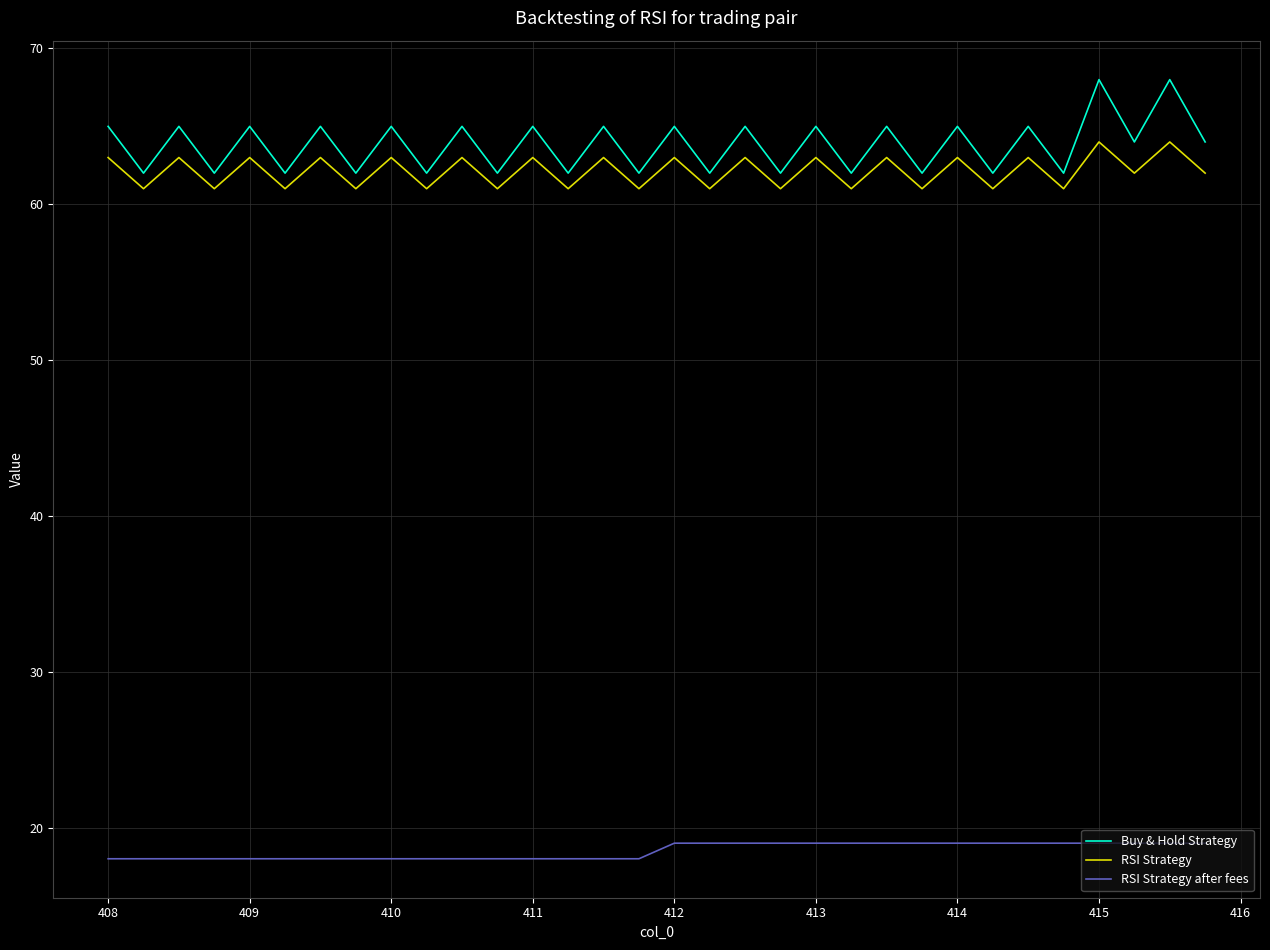

True or false: RSI Strategy after fees and Buy & Hold Strategy cross at least once.

False